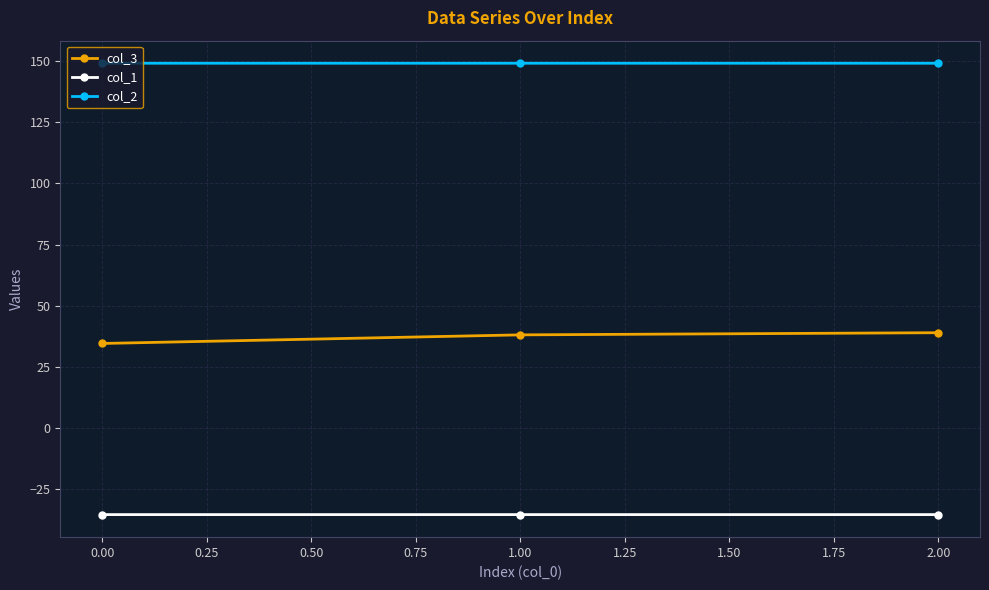

The value of col_1 at 2.00 is -52.3. True or false?

False